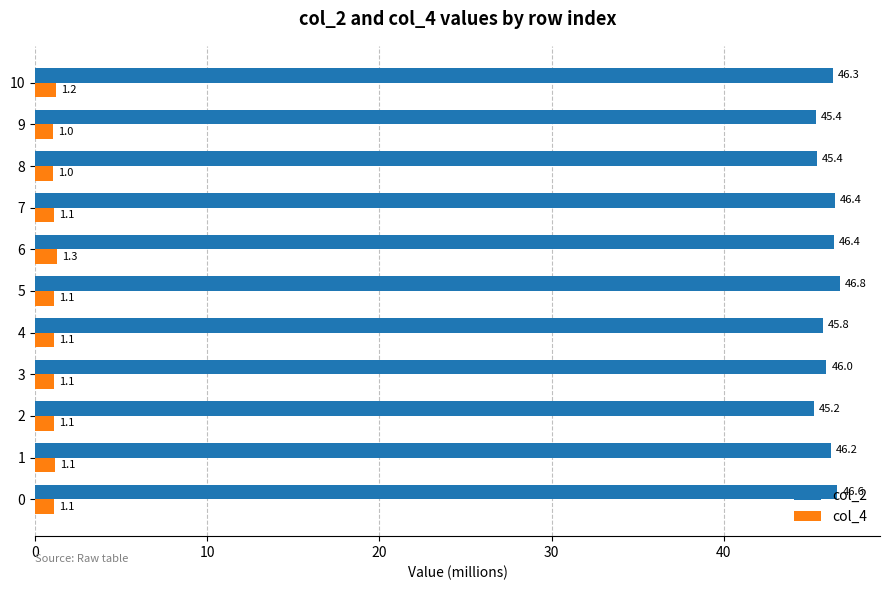

Rank the series by their maximum value, from highest to lowest.

col_2, col_4